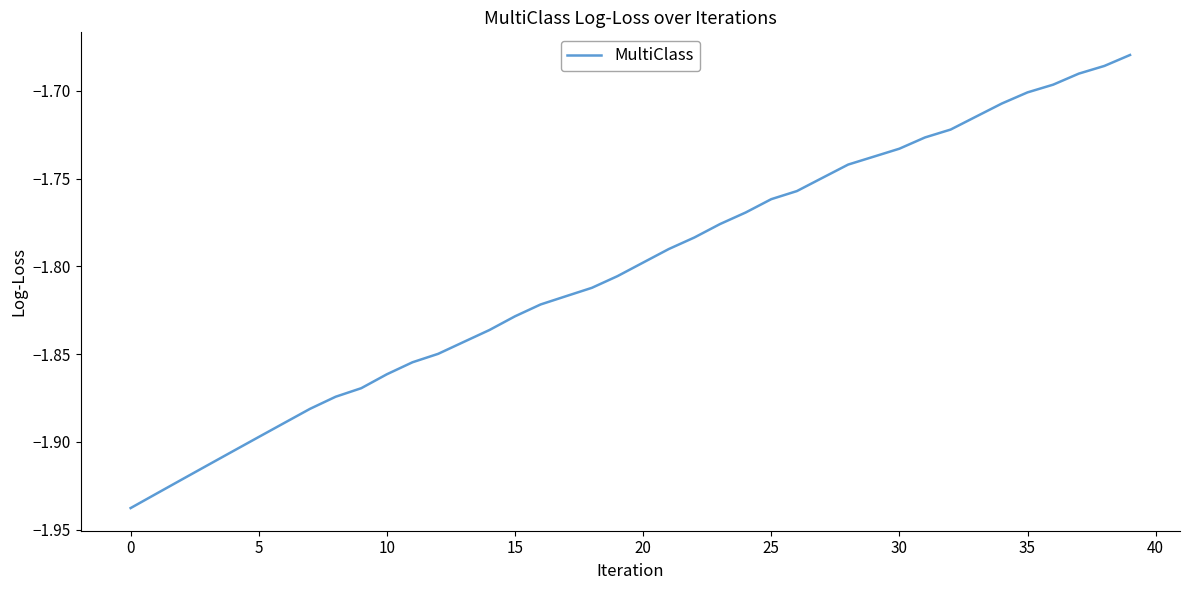

What is the difference between the maximum and minimum values?

0.3